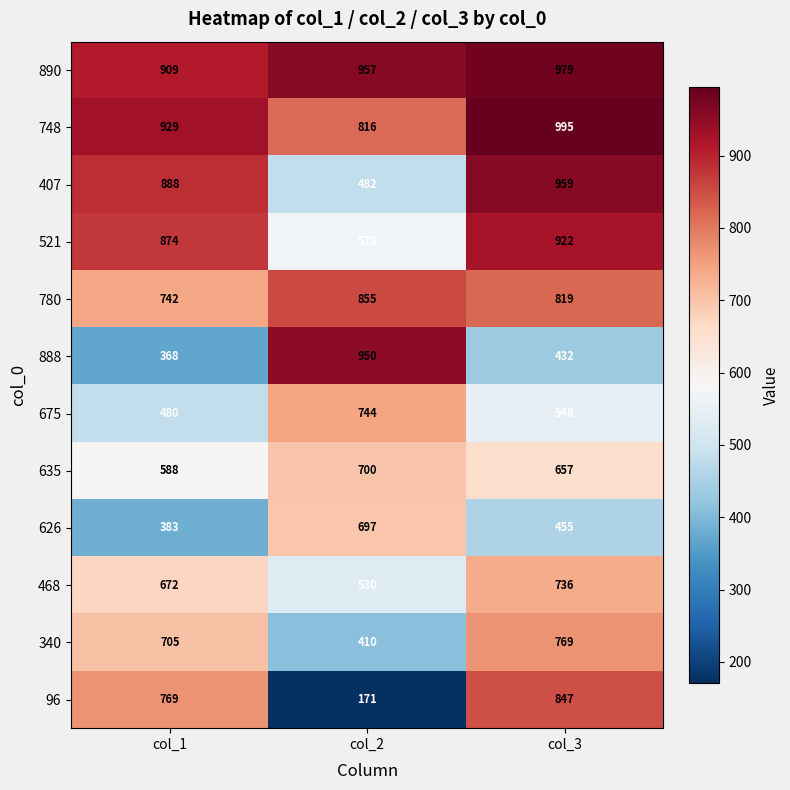

At which label is 468 closest to 633?

col_1